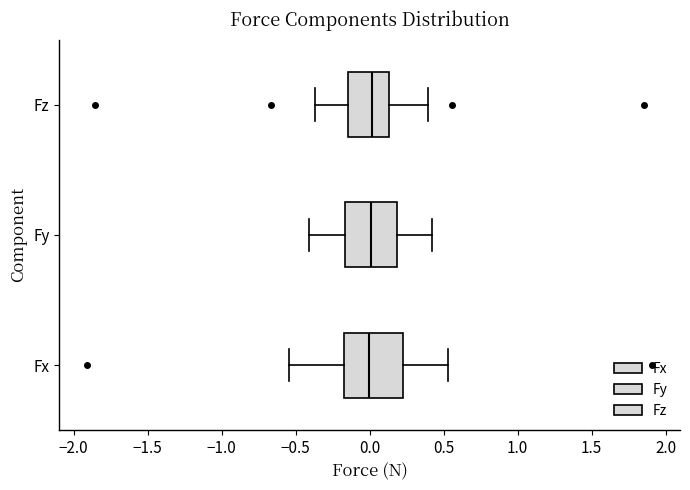

Reading bottom to top, transcribe this box plot: for each box, give where its median line is, the range the box spans, and where its two whiskers end, as read against the x-axis. The values are not printed on the chart, so give them approximately, as read against the axis.

Fx: median 0.00, box -0.15 to 0.20, whiskers -0.55 to 0.55
Fy: median 0.00, box -0.15 to 0.20, whiskers -0.40 to 0.40
Fz: median 0.00, box -0.15 to 0.15, whiskers -0.35 to 0.40